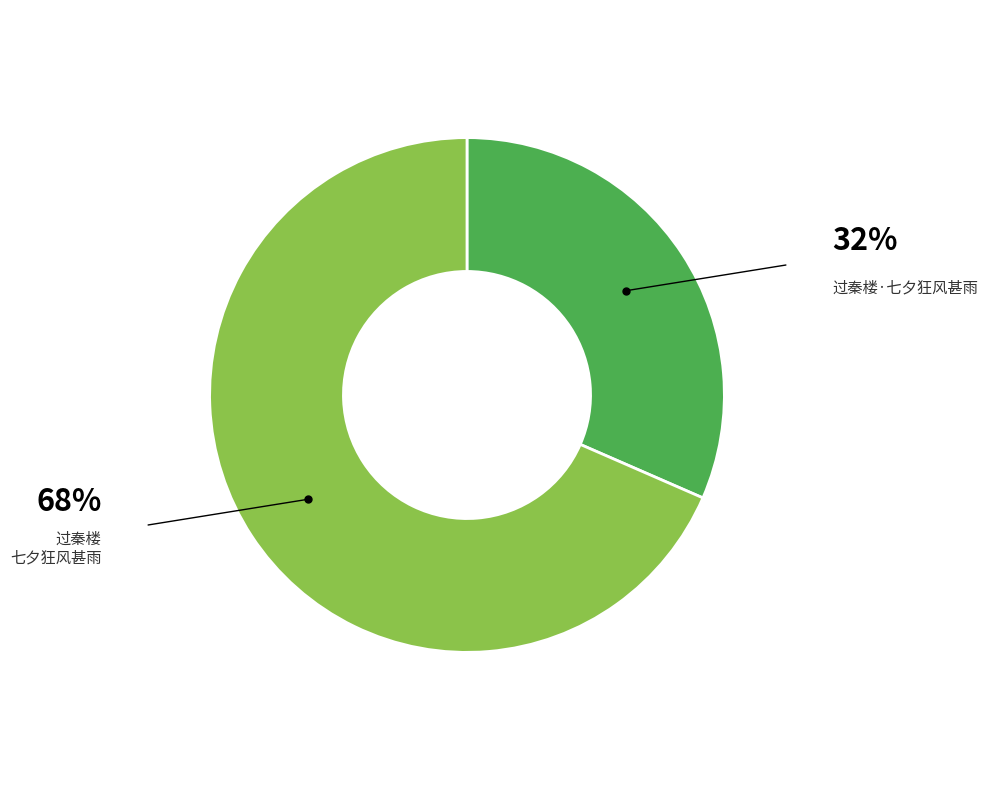

Does any single category account for the majority?

Yes